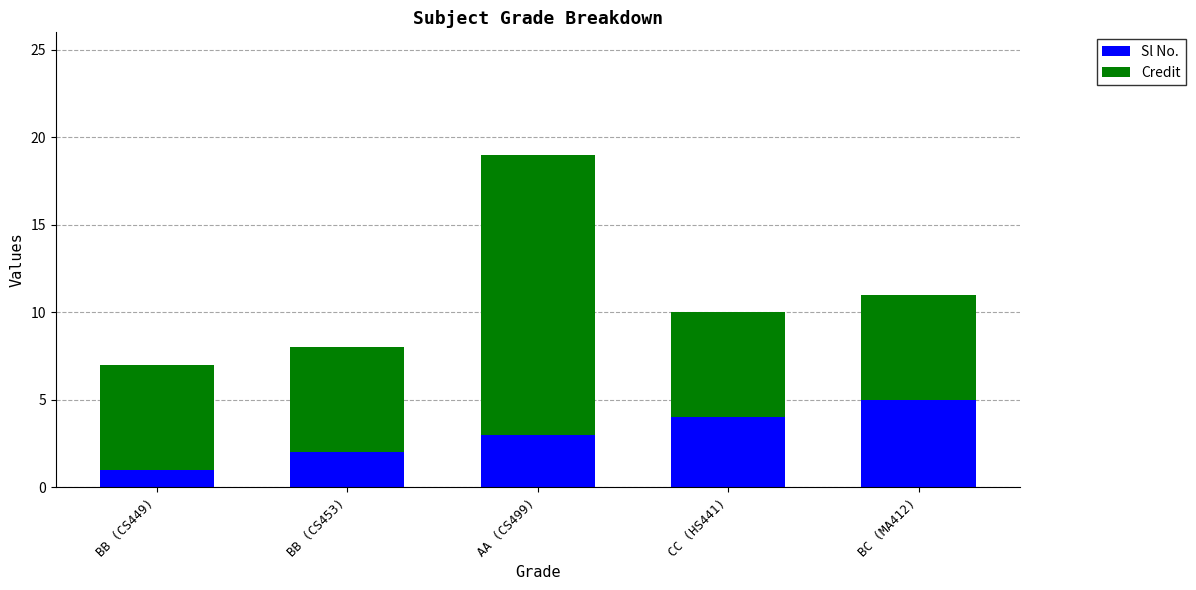

How many bars are there in total?

5